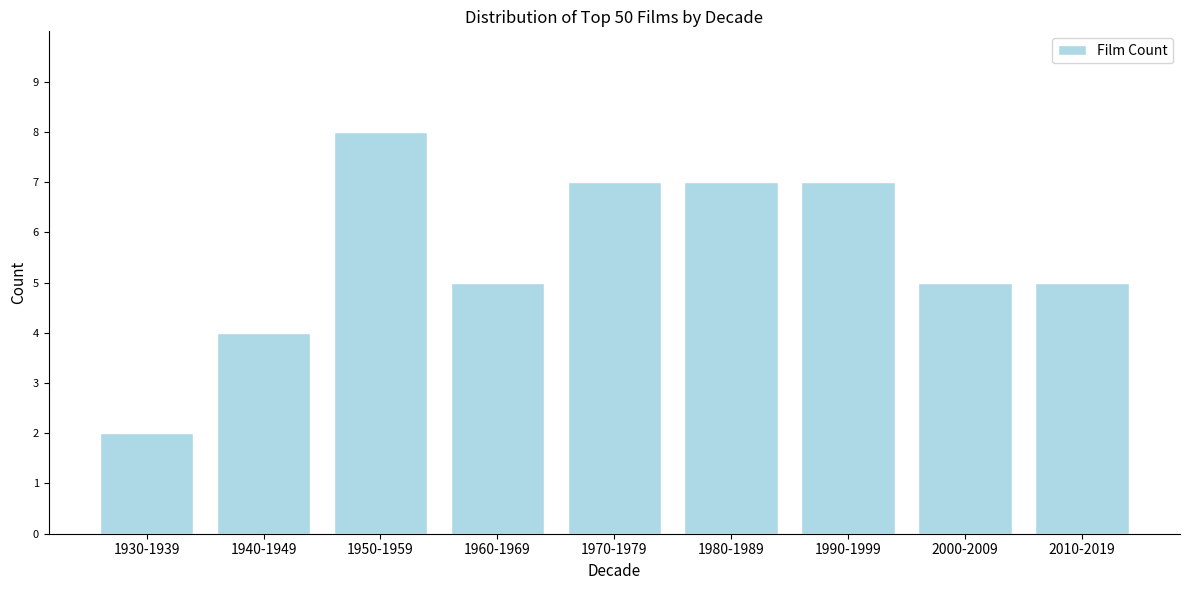

Reading left to right, extract all data points from this chart.

2	4	8	5	7	7	7	5	5